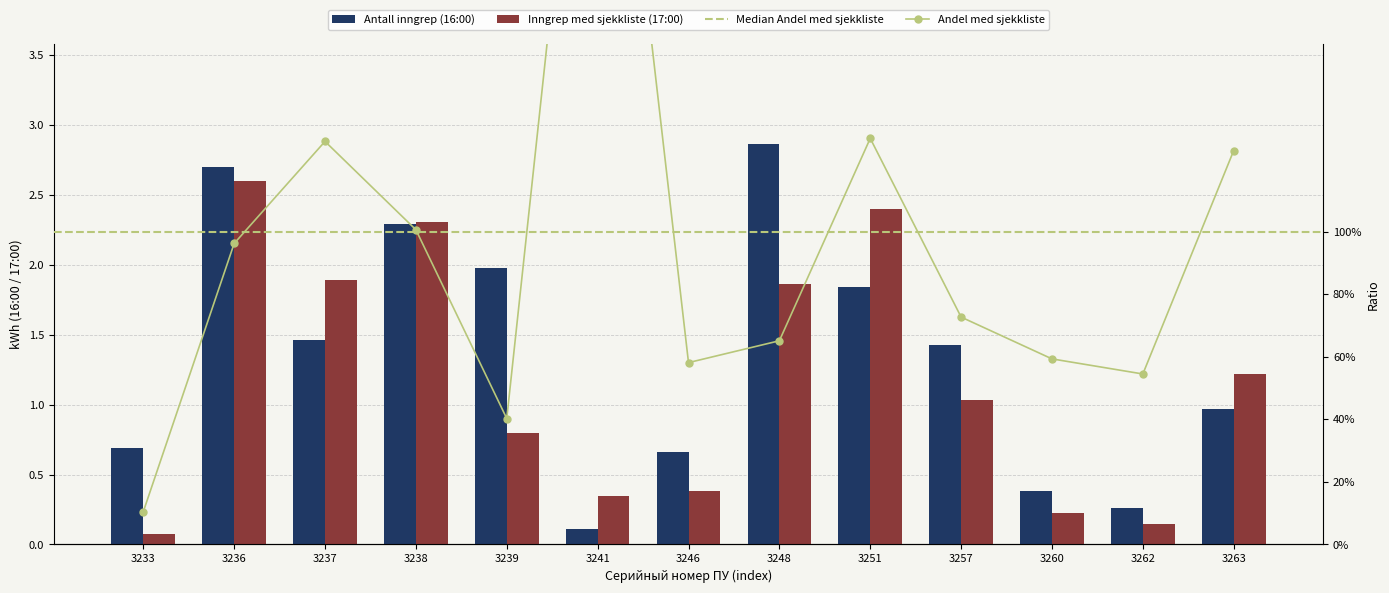

Are the bars horizontal?

No